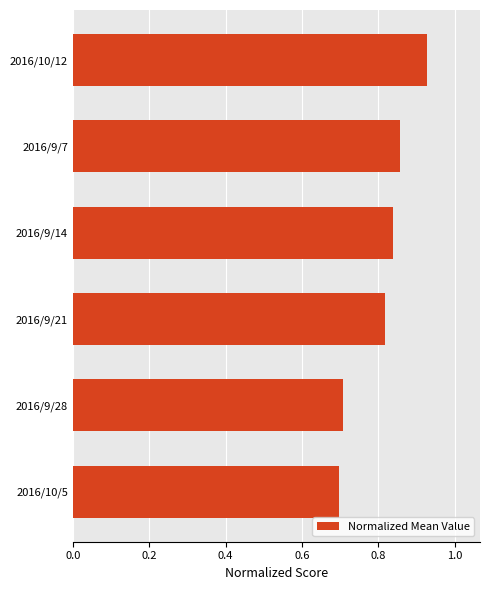

Rank the categories by value from highest to lowest.

2016/10/12, 2016/9/7, 2016/9/14, 2016/9/21, 2016/9/28, 2016/10/5